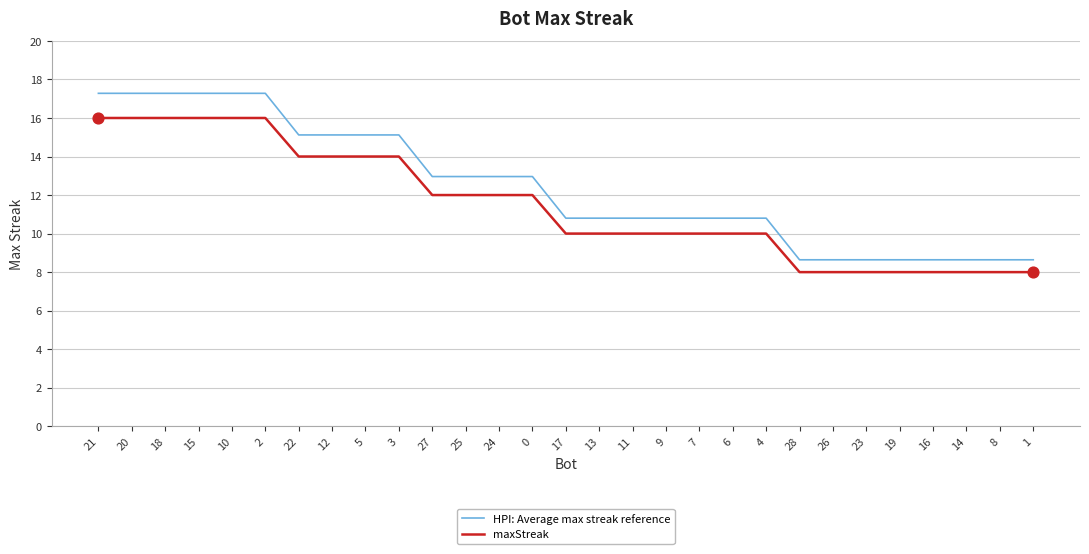

Which series changed the most between 21 and 6?

HPI: Average max streak reference